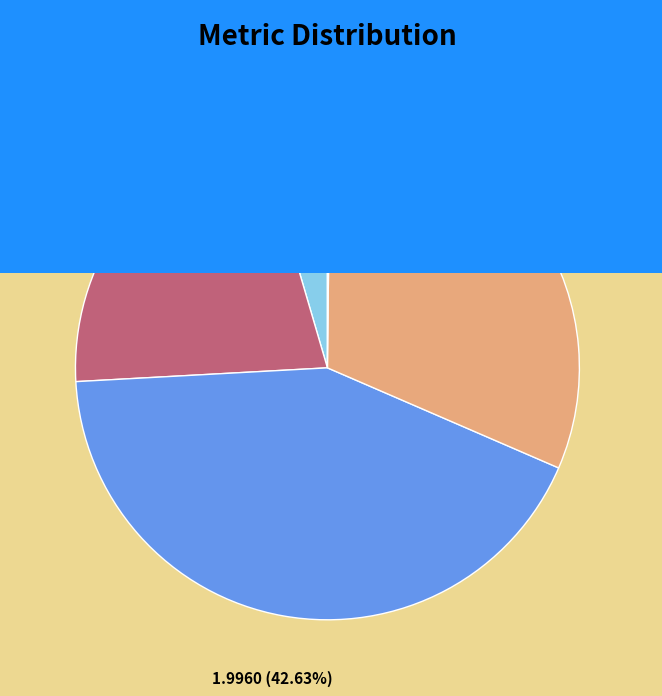

True or false: Training Time accounts for 31% of the total.

True